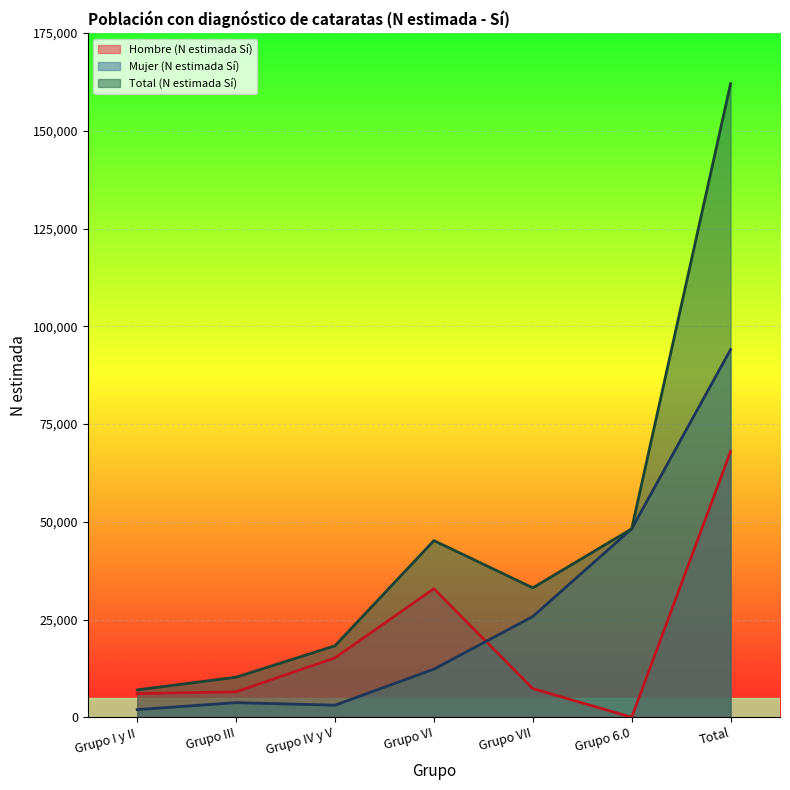

What are all the series names shown in the legend?

Hombre (N estimada Sí), Mujer (N estimada Sí), Total (N estimada Sí)